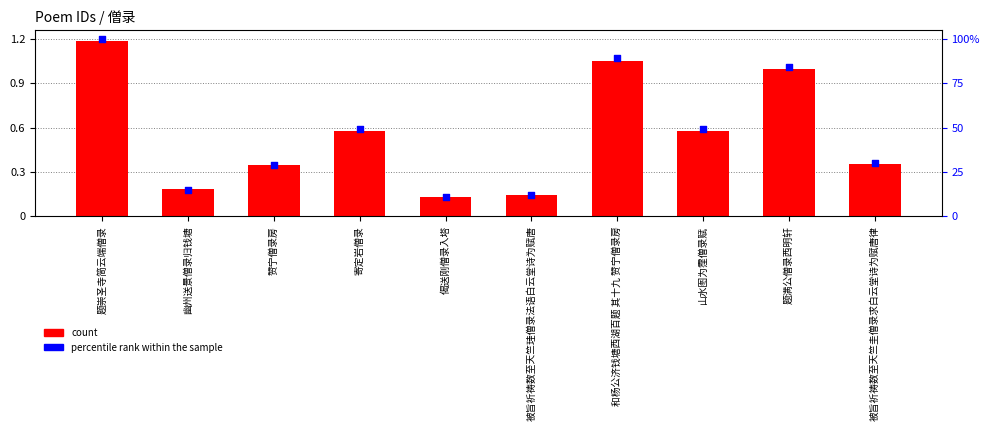

Which series contains the lowest Y value?

count